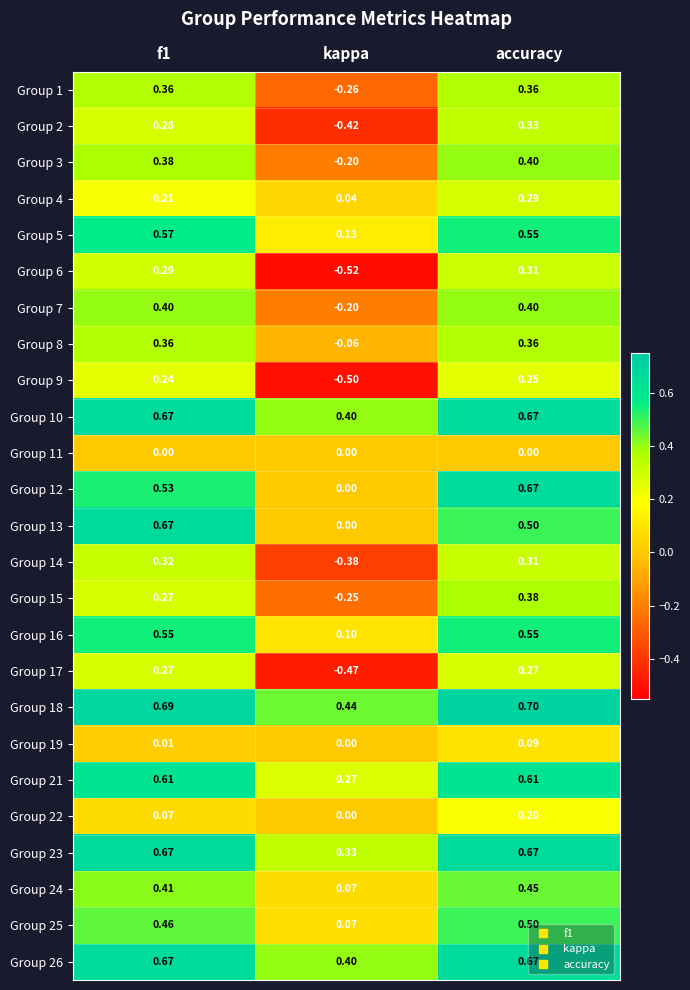

At which label does Group 1 reach its minimum?

kappa